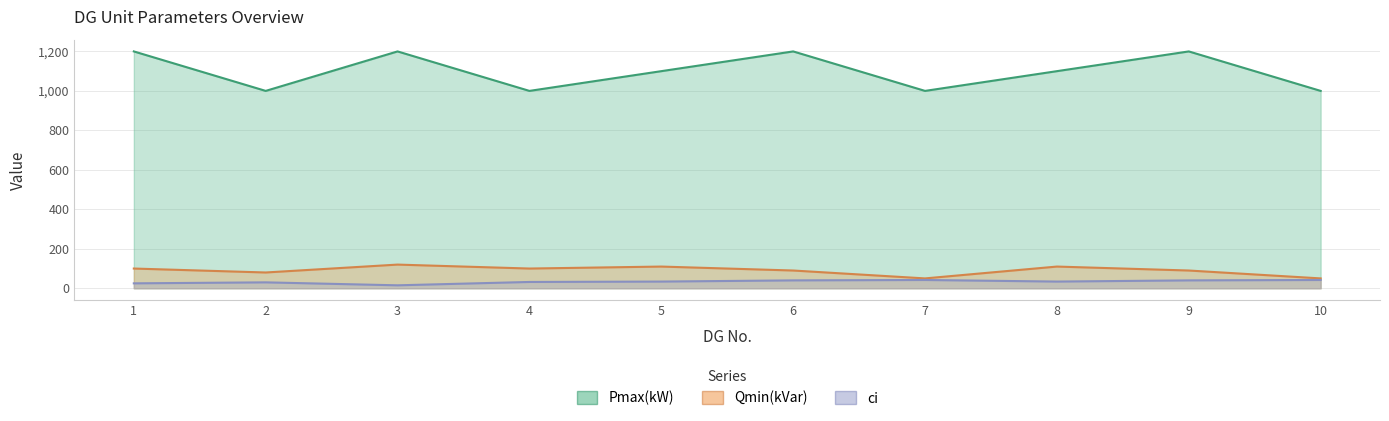

At which label does Pmax(kW) reach its peak?

1